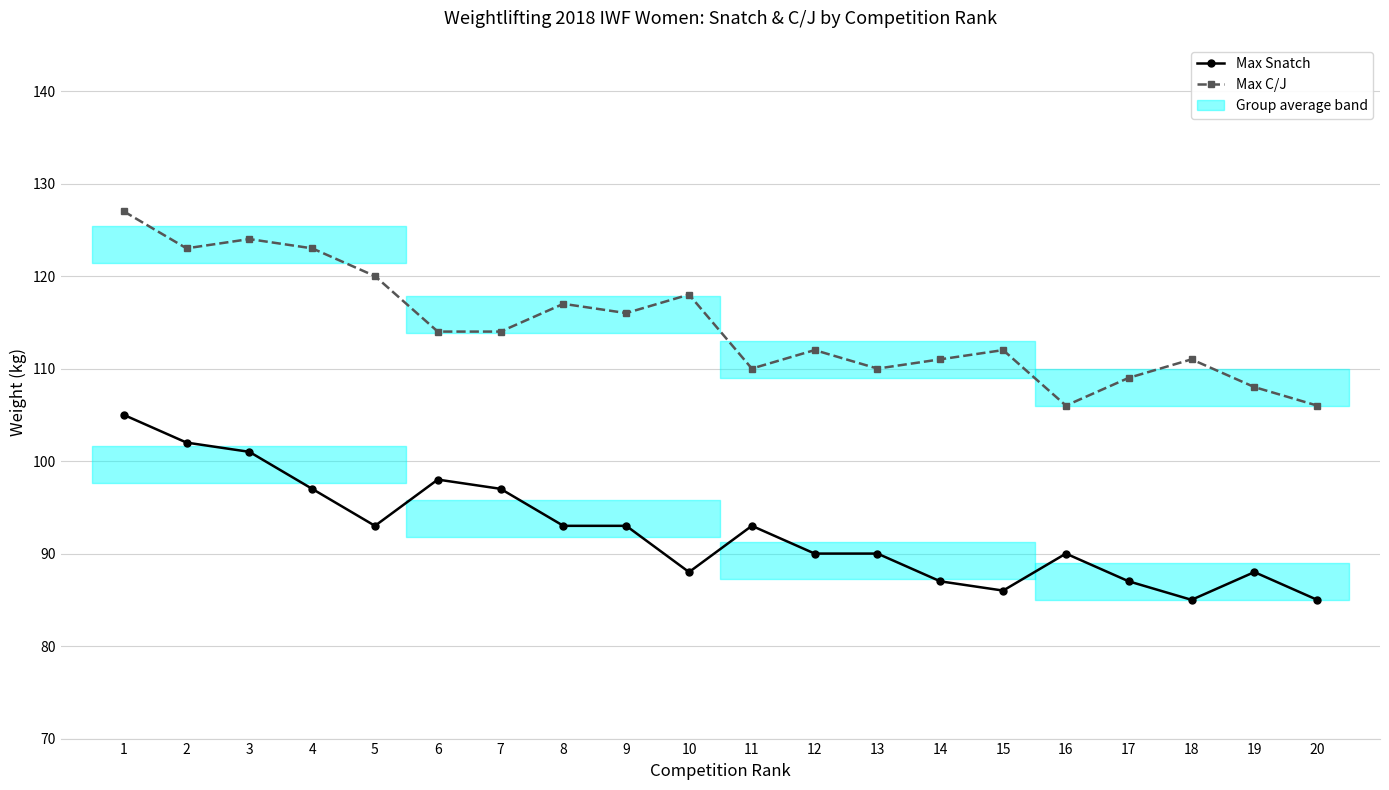

What is the difference between the highest and lowest values at 12?

22